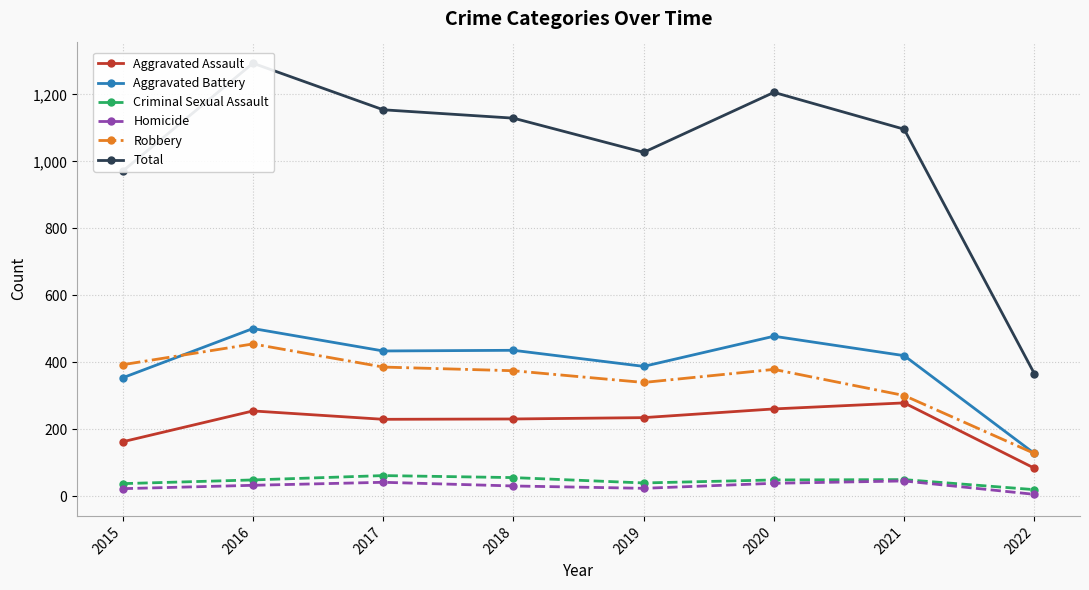

True or false: Aggravated Assault and Criminal Sexual Assault intersect in this chart.

False